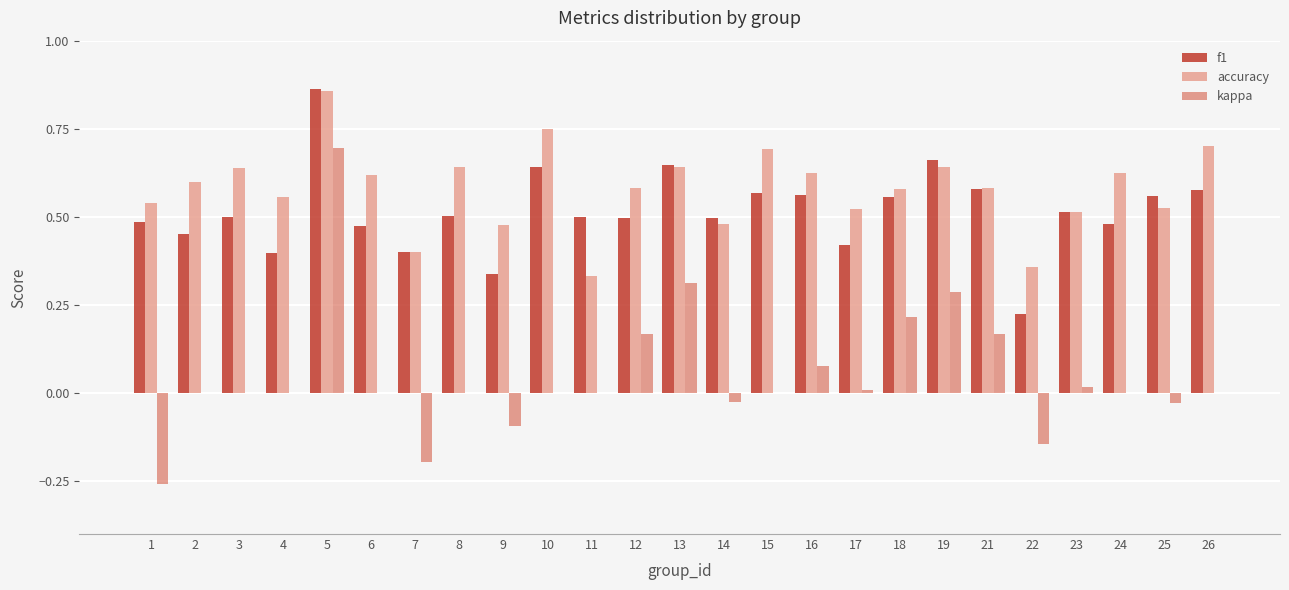

Which category has the highest value in the accuracy series?

5